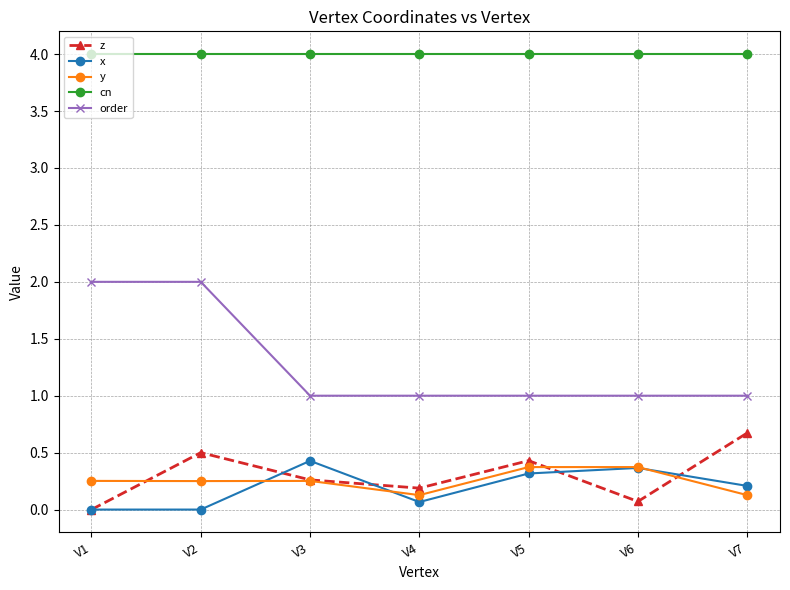

True or false: z and order intersect in this chart.

False